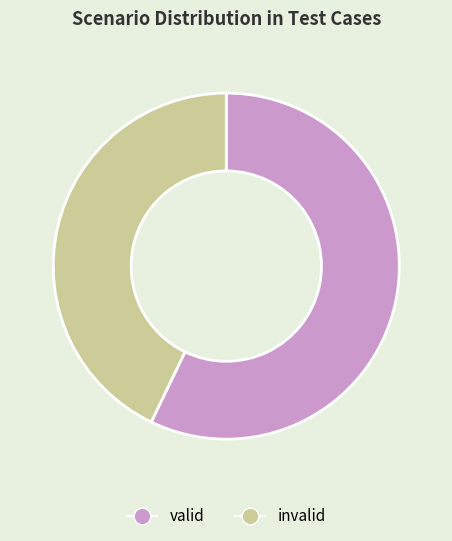

Is it true that invalid is 52% of the pie?

False